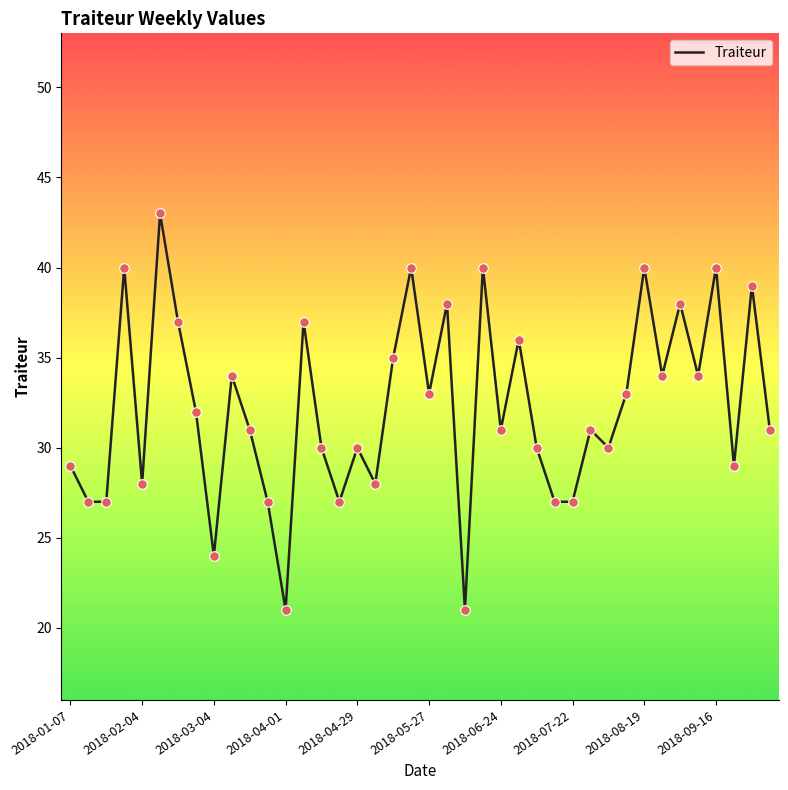

What is the maximum value shown in the chart?

43